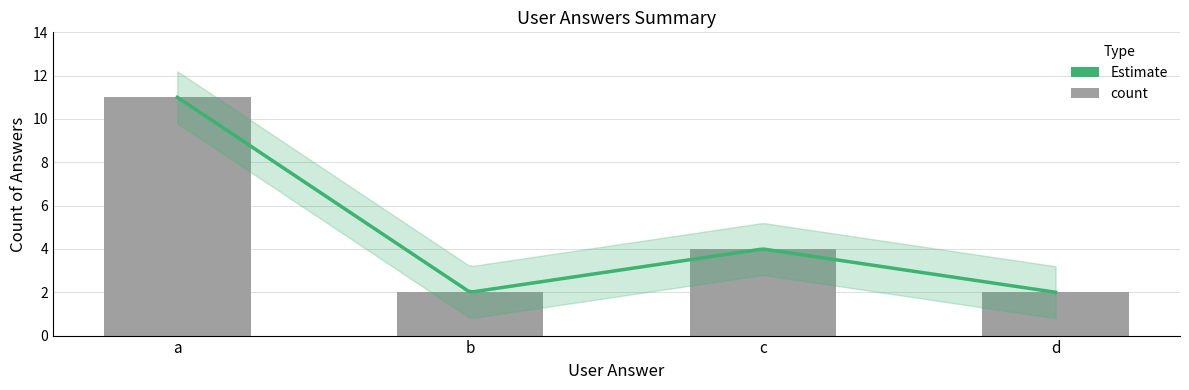

Between b and a, which is larger?

a